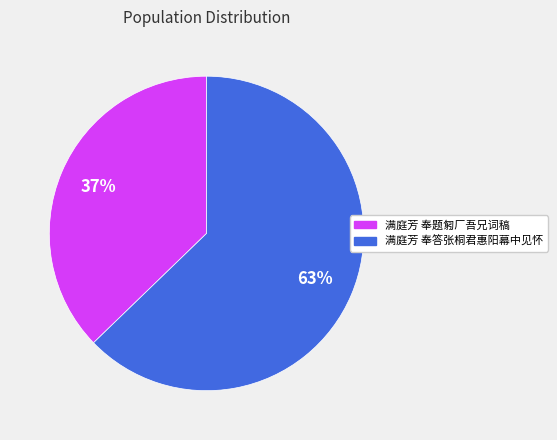

Rank the categories by value from lowest to highest.

满庭芳 奉题匑厂吾兄词稿, 满庭芳 奉答张桐君惠阳幕中见怀